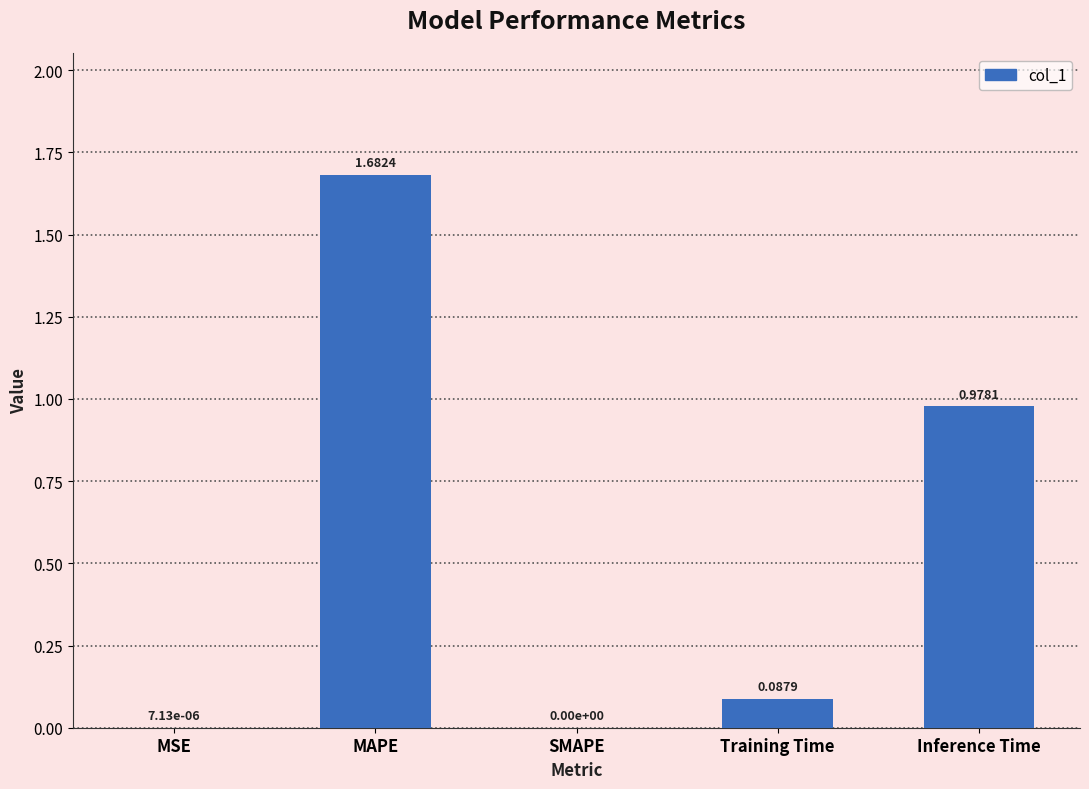

What is the sum of the values at Inference Time and MAPE?

2.7